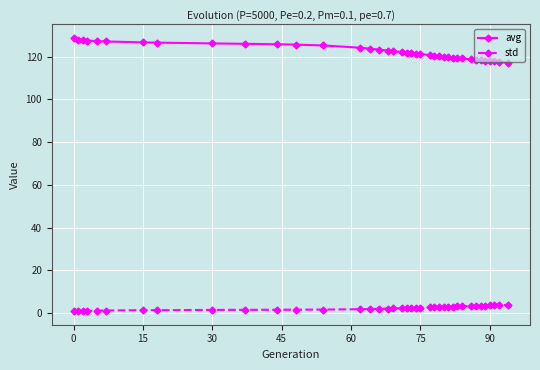

What is the greatest value displayed?

128.7